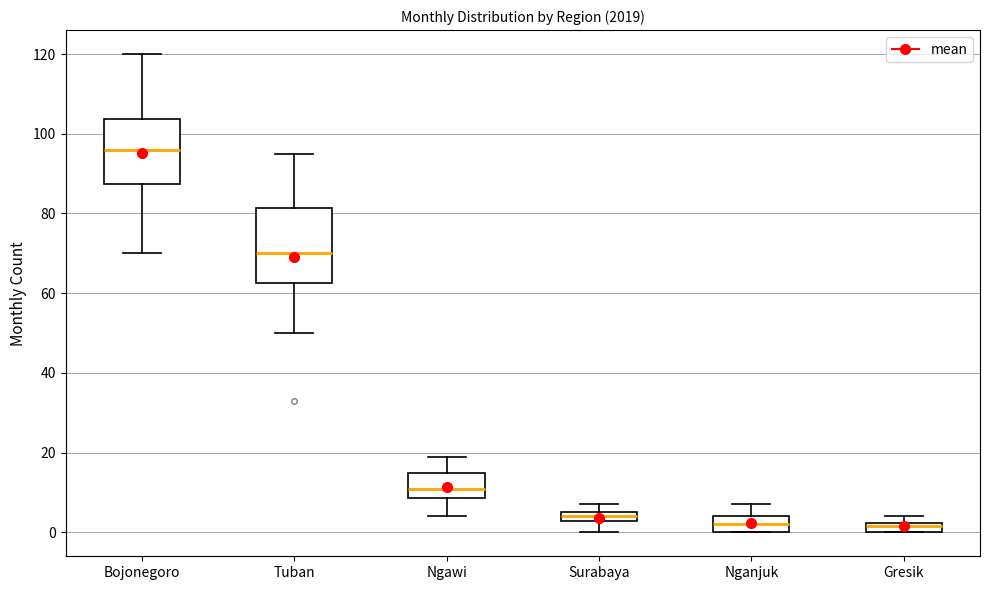

Where does the median line of the box for Bojonegoro sit on the y-axis? The values are not printed on the chart, so give them approximately, as read against the axis.

96